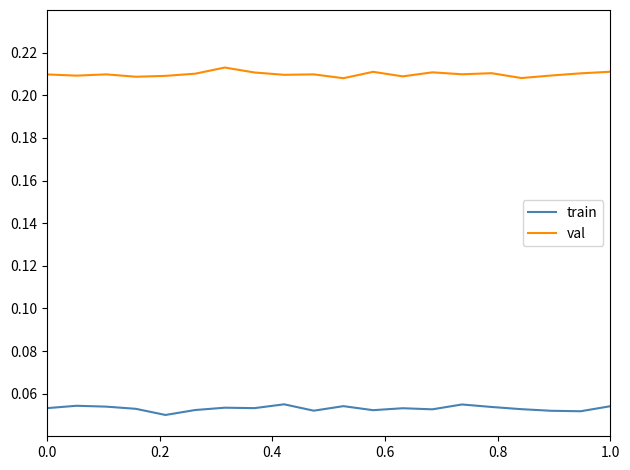

Which series has the largest total across all categories?

val